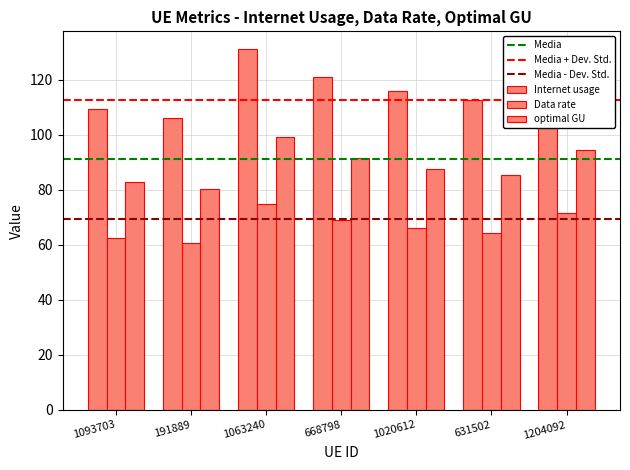

What is the minimum value shown in the chart?

60.6